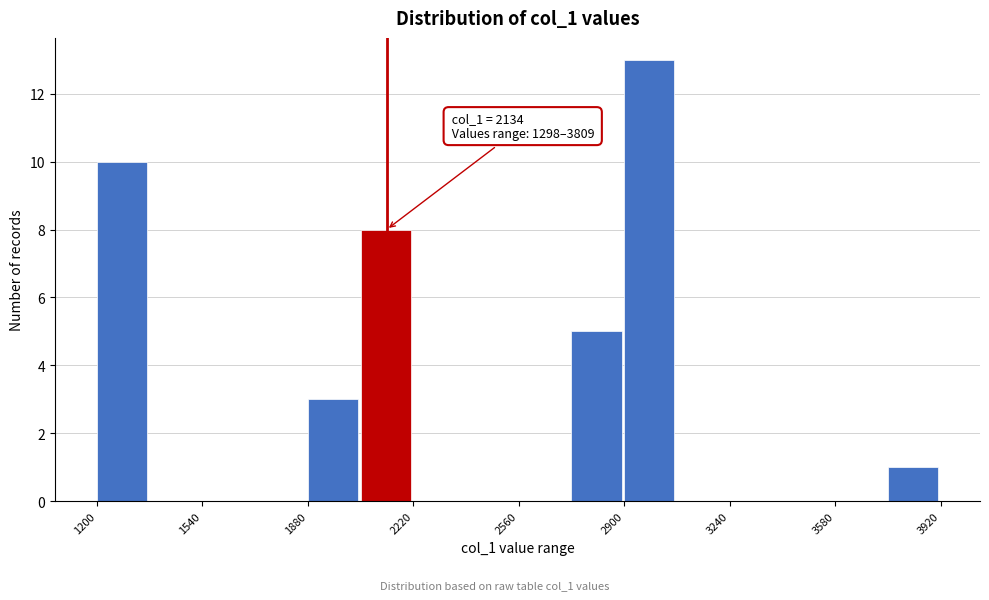

Around what value on the x-axis is the tallest bar? Give the approximate position of its centre, as read against the axis.

3000